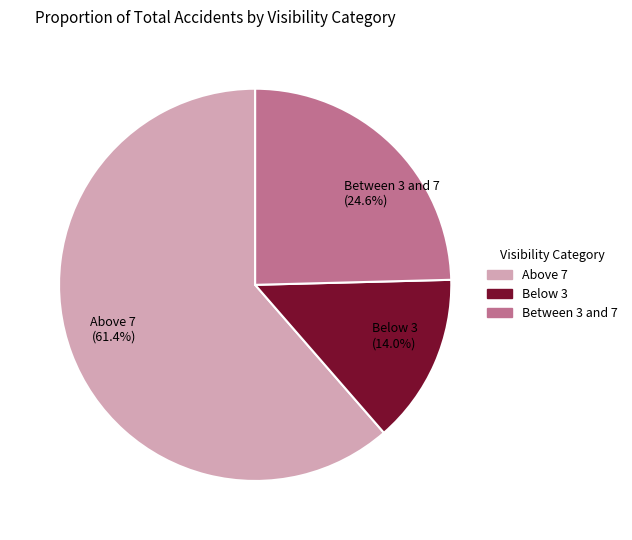

What percentage is NOT represented by Below 3?

86.0%